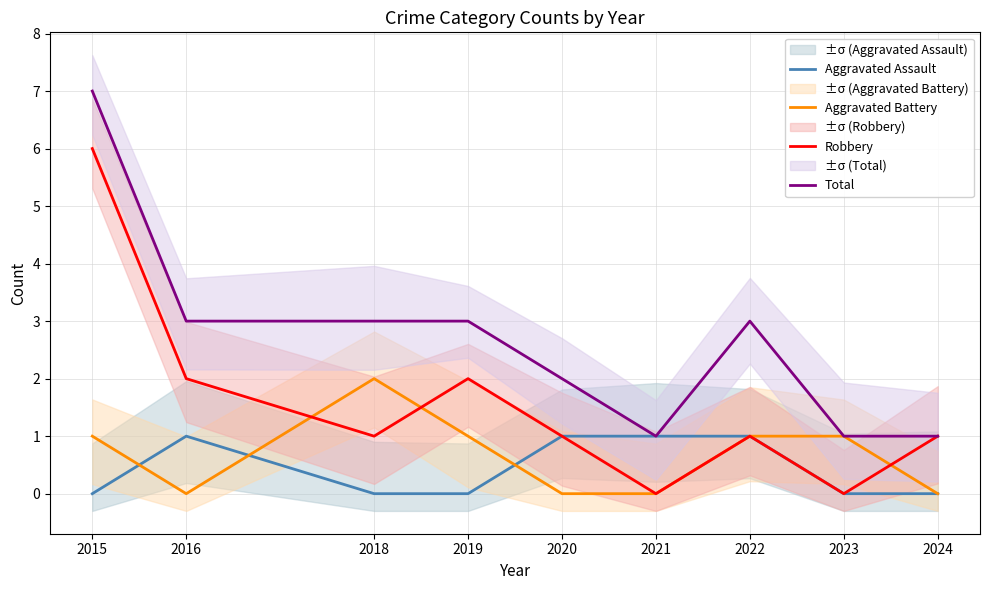

The value of Aggravated Battery at 2019 is 0. True or false?

False